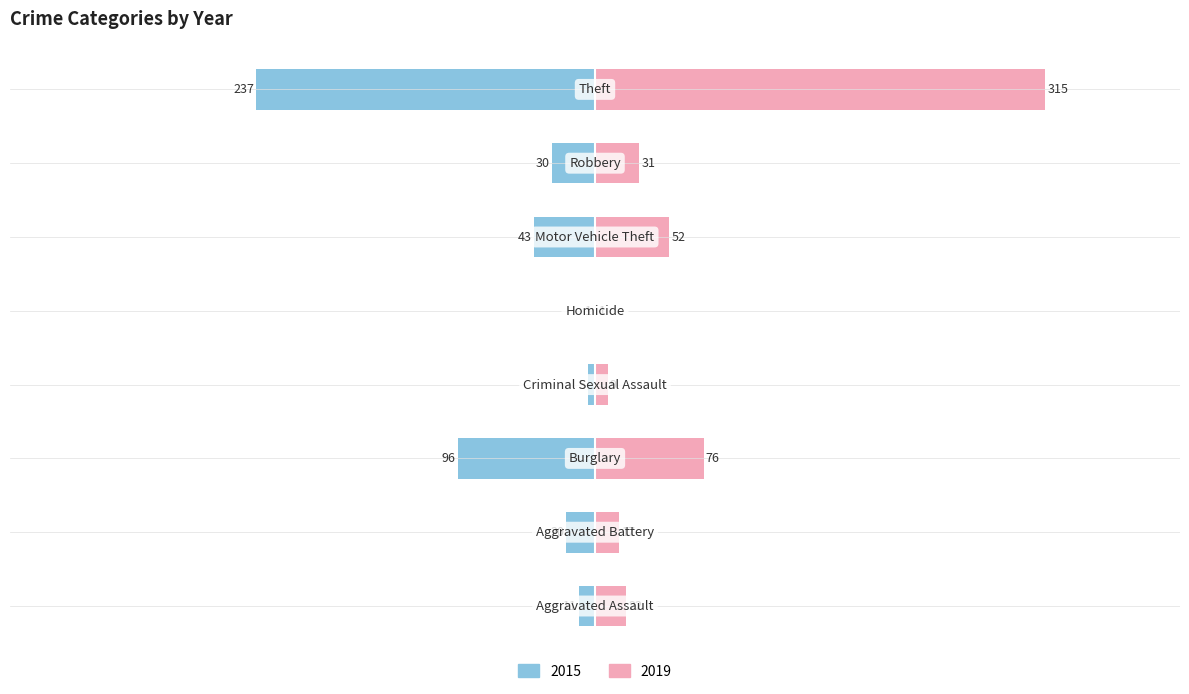

What is the value of the 2015 bar at the 1st from the left?

11